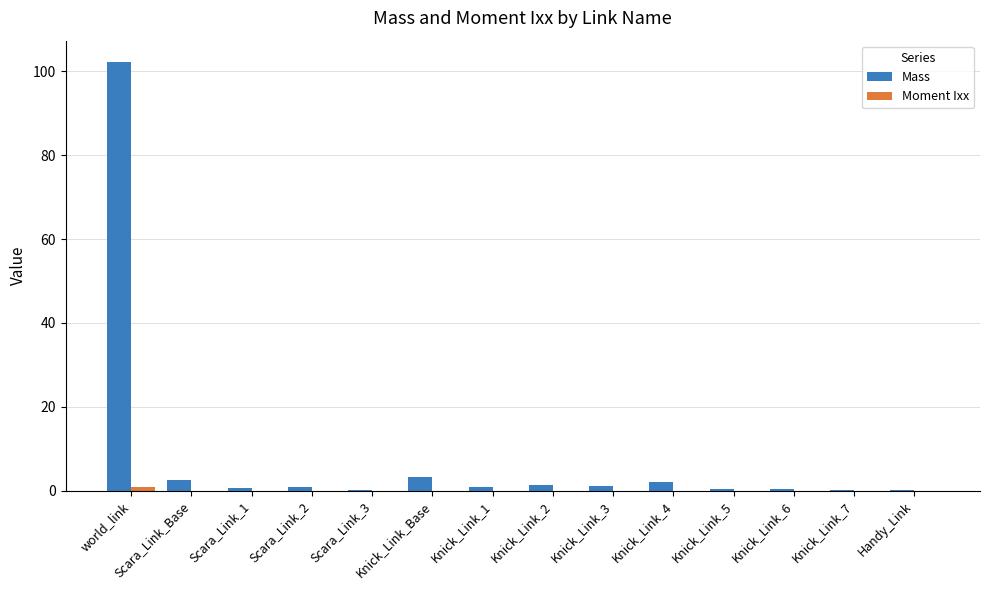

What is the average value of the Mass series?

8.3